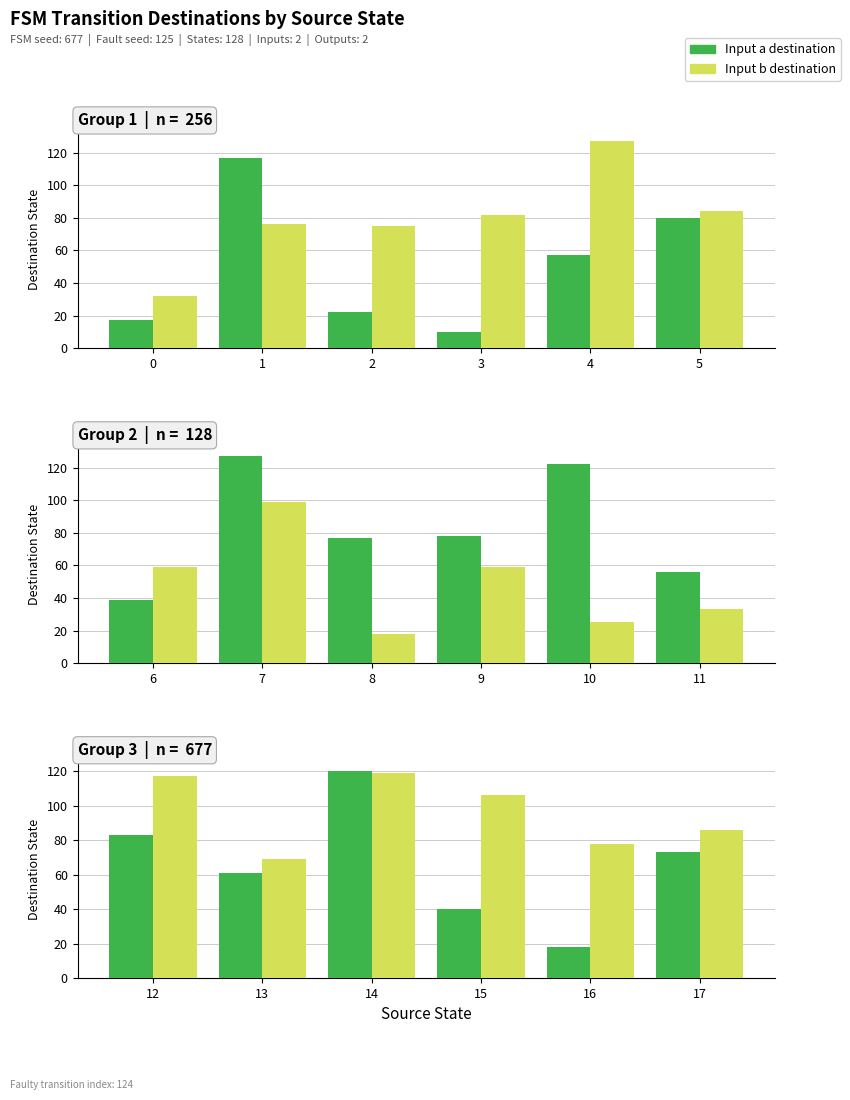

True or false: Input b destination has a value of 66 at 12.

False